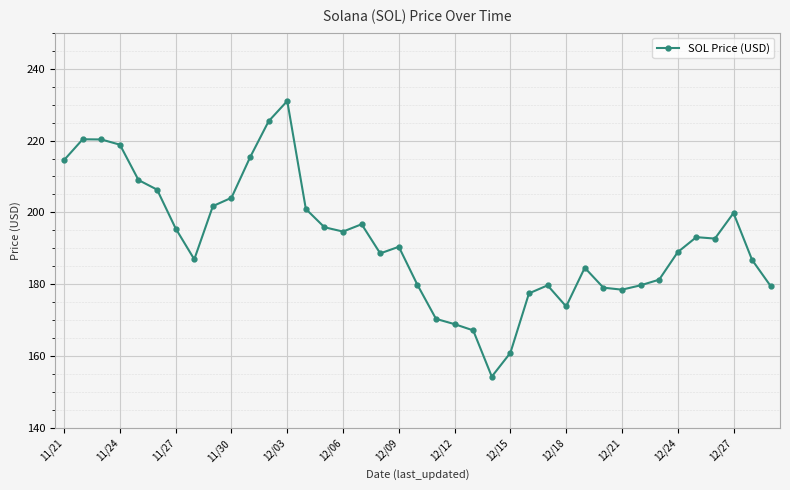

True or false: there are more than 0 points higher than both neighbors.

True